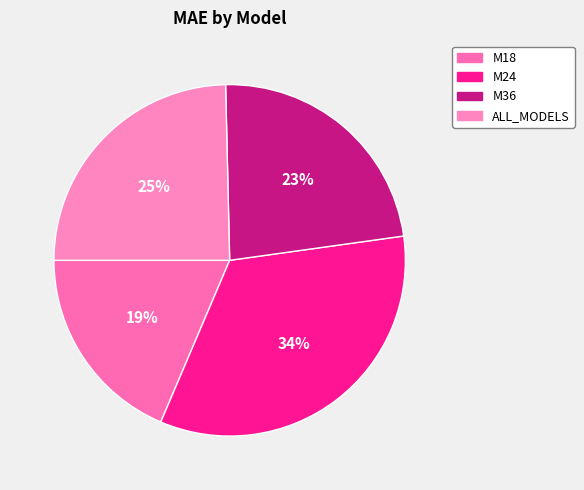

The ALL_MODELS slice represents 25% of the pie. True or false?

True